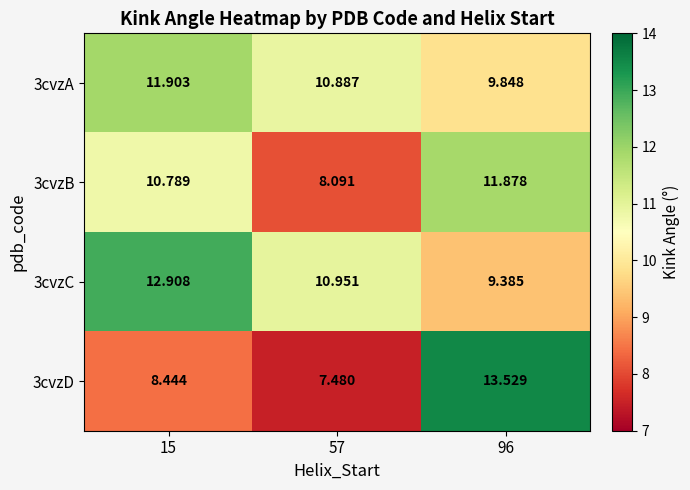

Which series has the largest total across all categories?

3cvzC